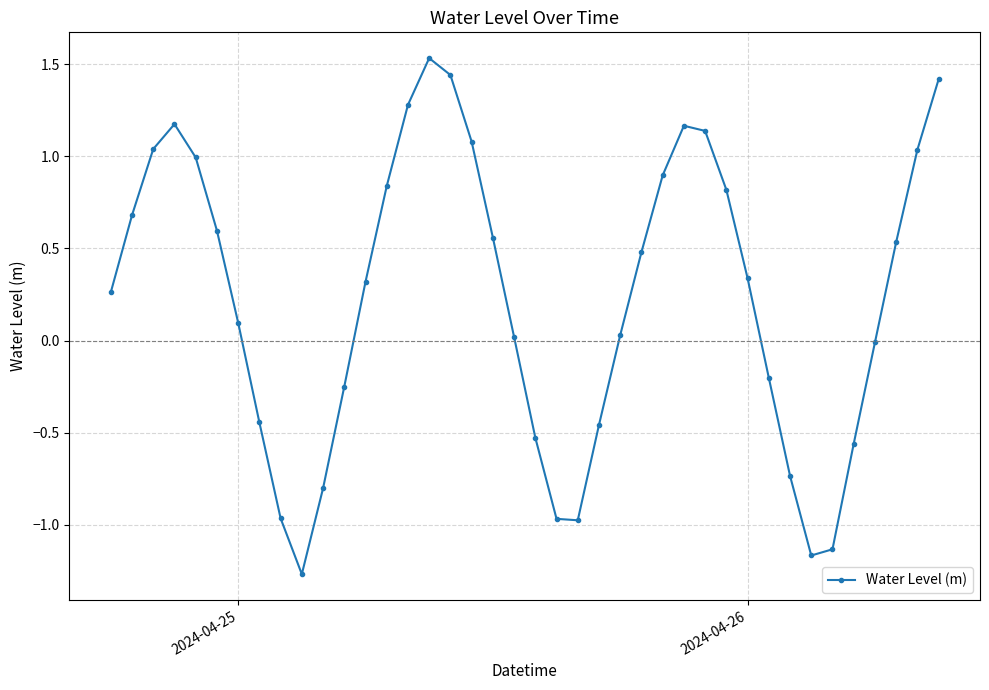

What is the difference between the maximum and minimum values?

2.8